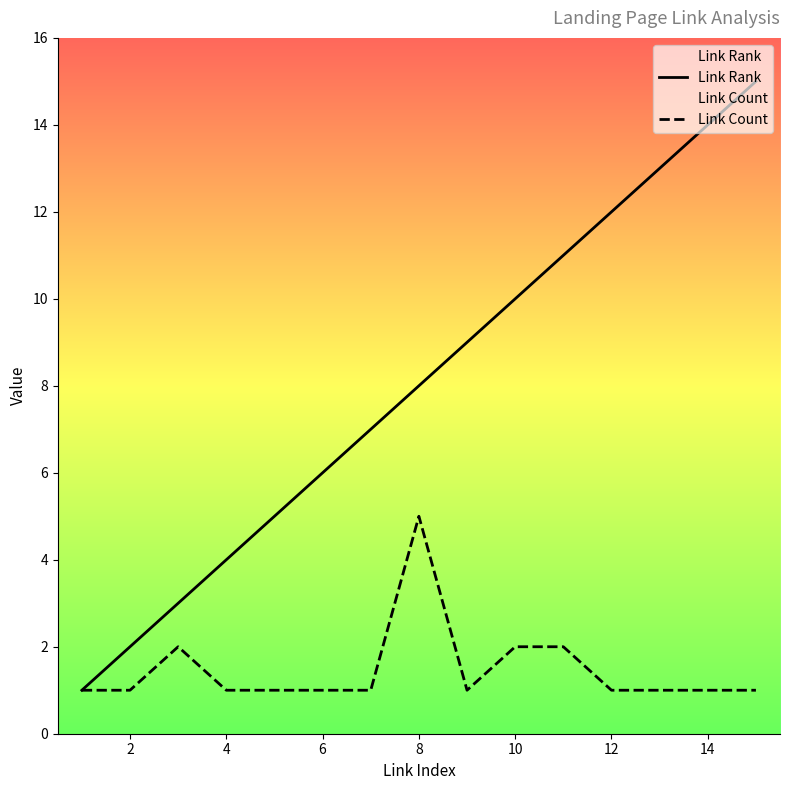

Which series has the largest total across all categories?

Link Rank